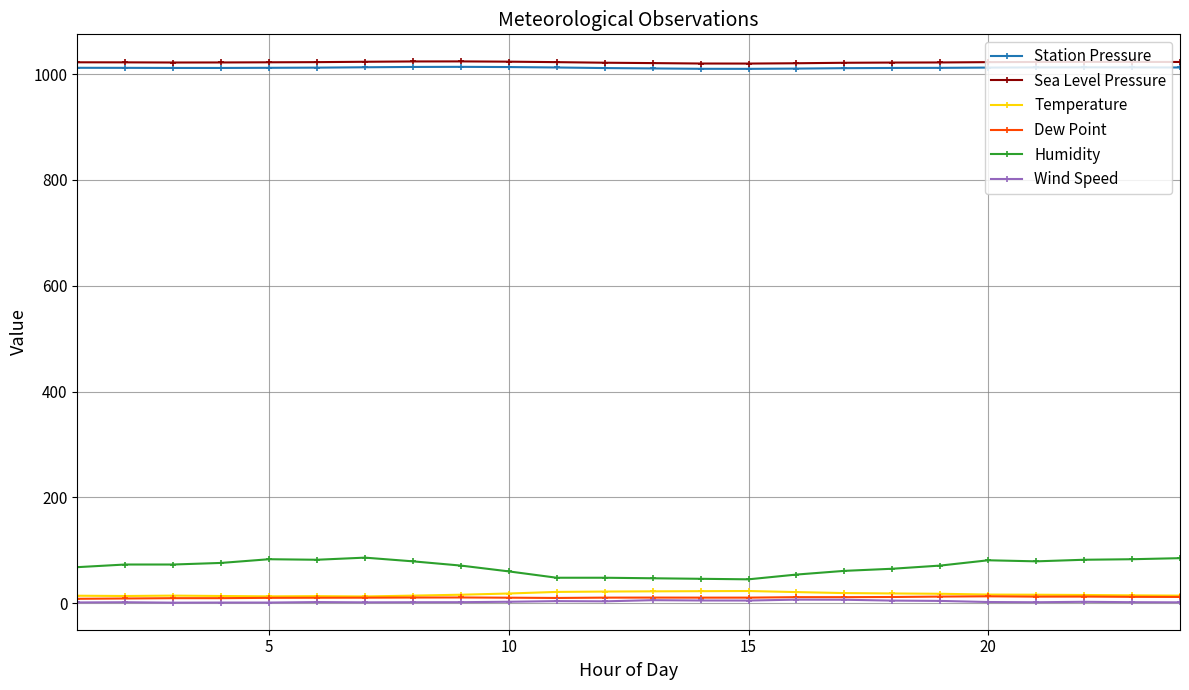

At how many categories does at least one series exceed 828?

24